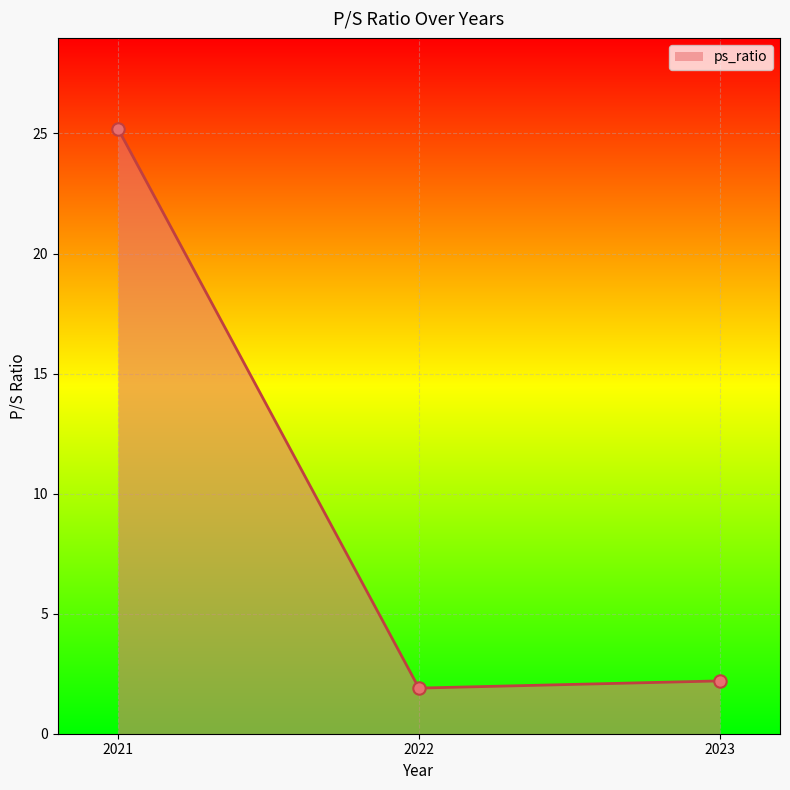

What is the change in value from 2021 to 2022?

-23.3